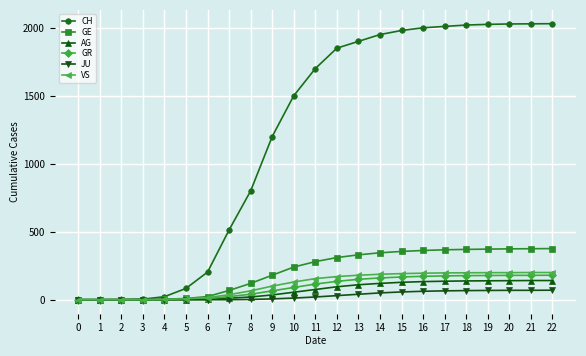

Does the chart display data point markers on the line(s)?

Yes